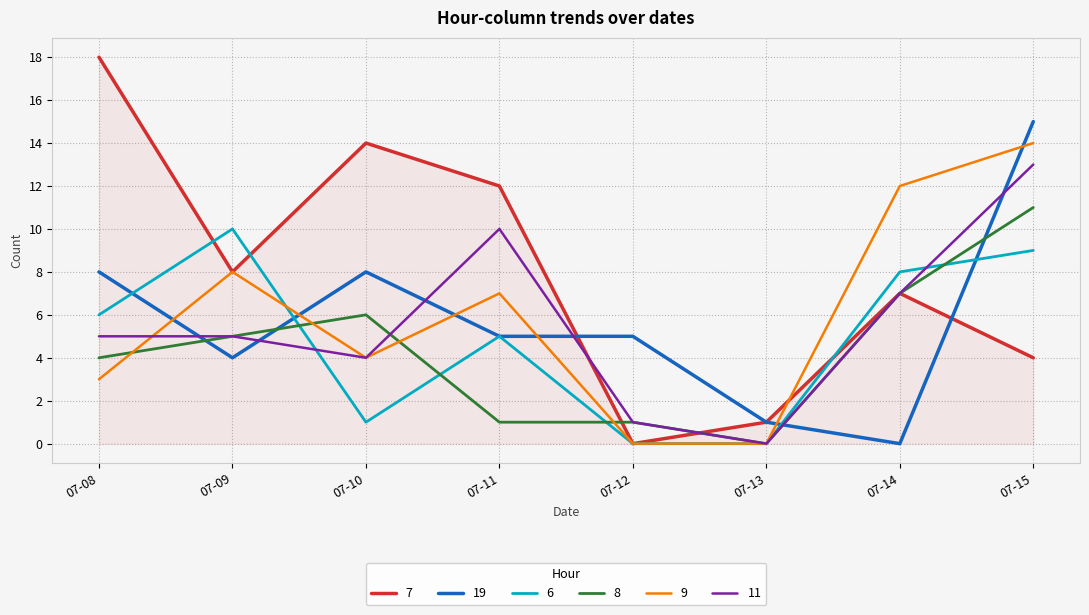

Is it true that 7 equals 21 at 07-10?

False